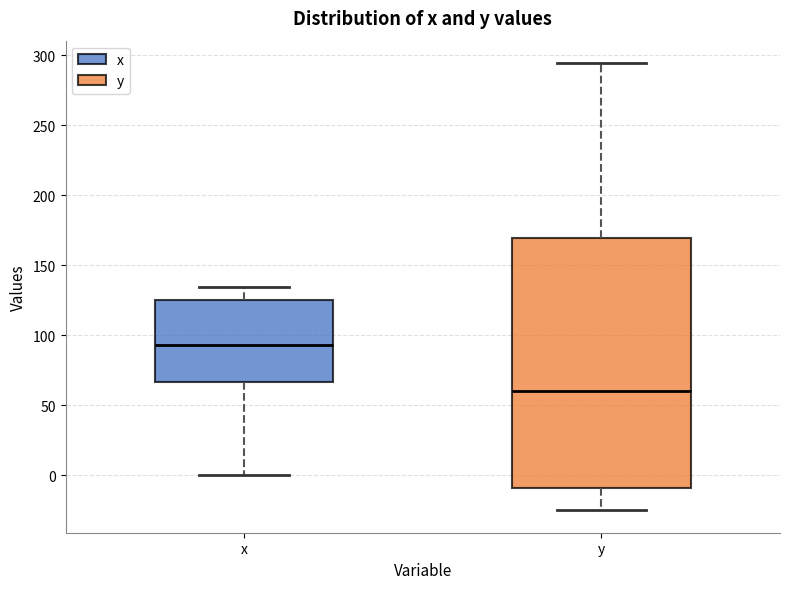

Reading left to right, transcribe this box plot: for each box, give where its median line is, the range the box spans, and where its two whiskers end, as read against the y-axis. The values are not printed on the chart, so give them approximately, as read against the axis.

x: median 95, box 65 to 125, whiskers 0 to 135
y: median 60, box -10 to 170, whiskers -25 to 295